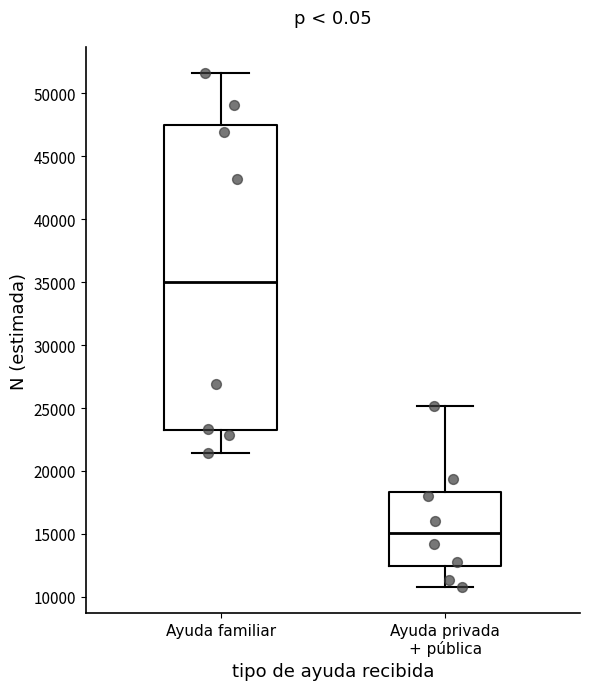

Reading left to right, read every box against the y-axis: the position of its median line, the range the box covers, and the ends of its whiskers. The values are not printed on the chart, so give them approximately, as read against the axis.

Ayuda familiar: median 35000, box 23000 to 47500, whiskers 21500 to 51500
Ayuda privada + pública: median 15000, box 12500 to 18500, whiskers 11000 to 25000